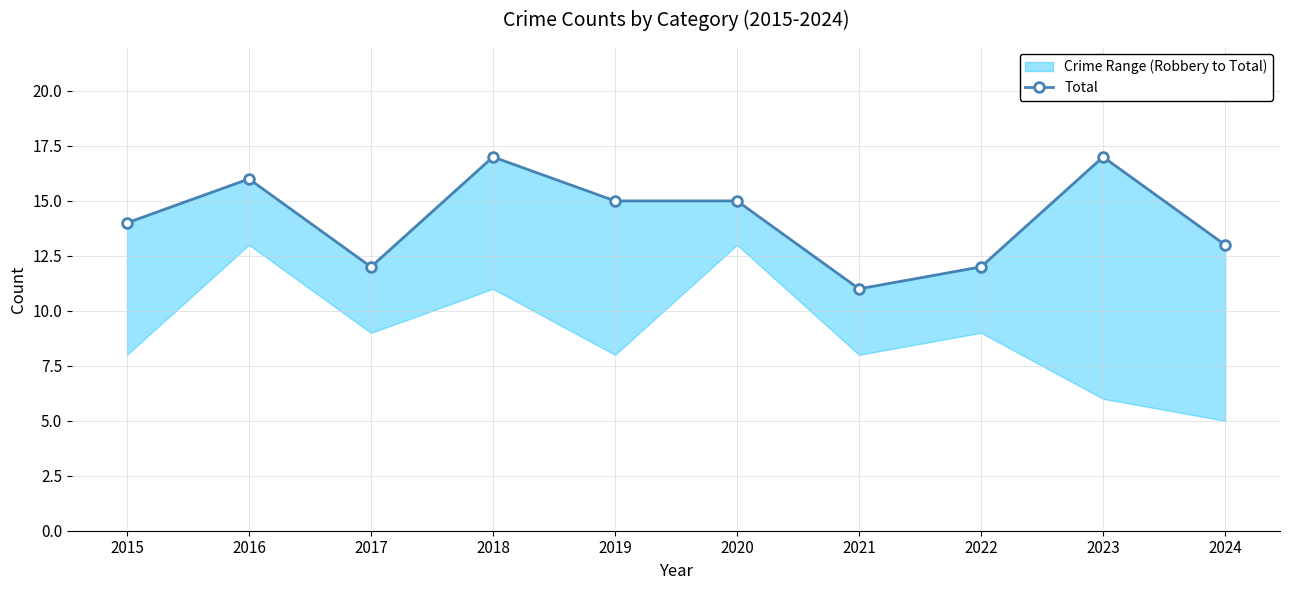

Is it true that the value at 2022 is 12?

True